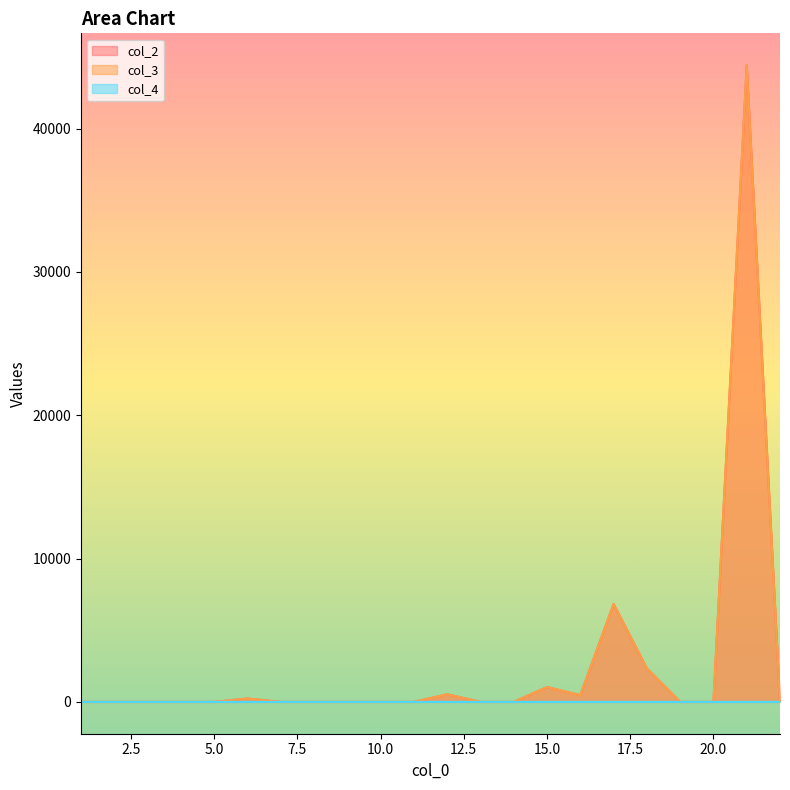

What is the total value across all series at 16?

943.2